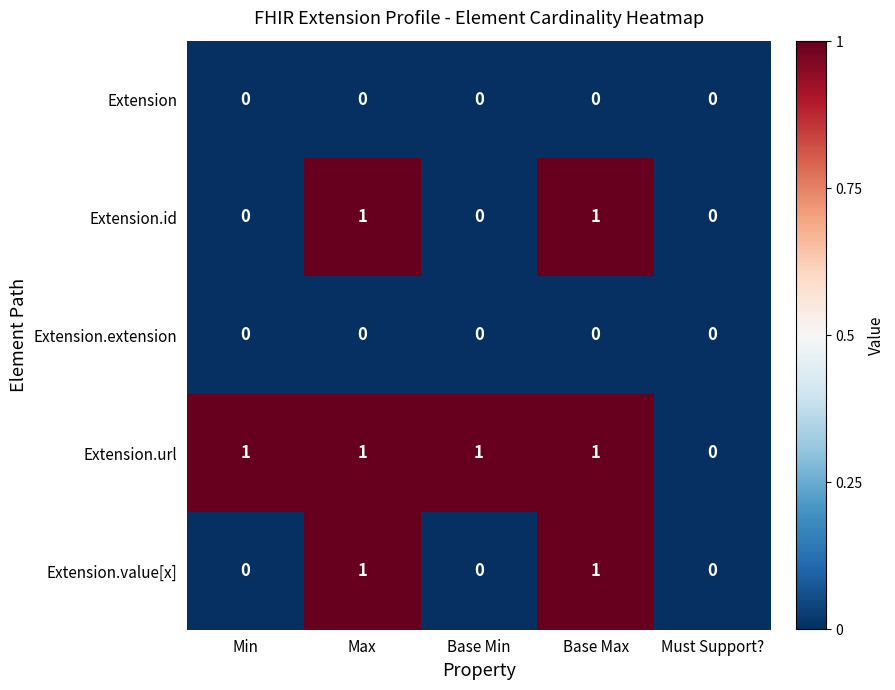

At which label is Extension.url closest to 0?

Must Support?